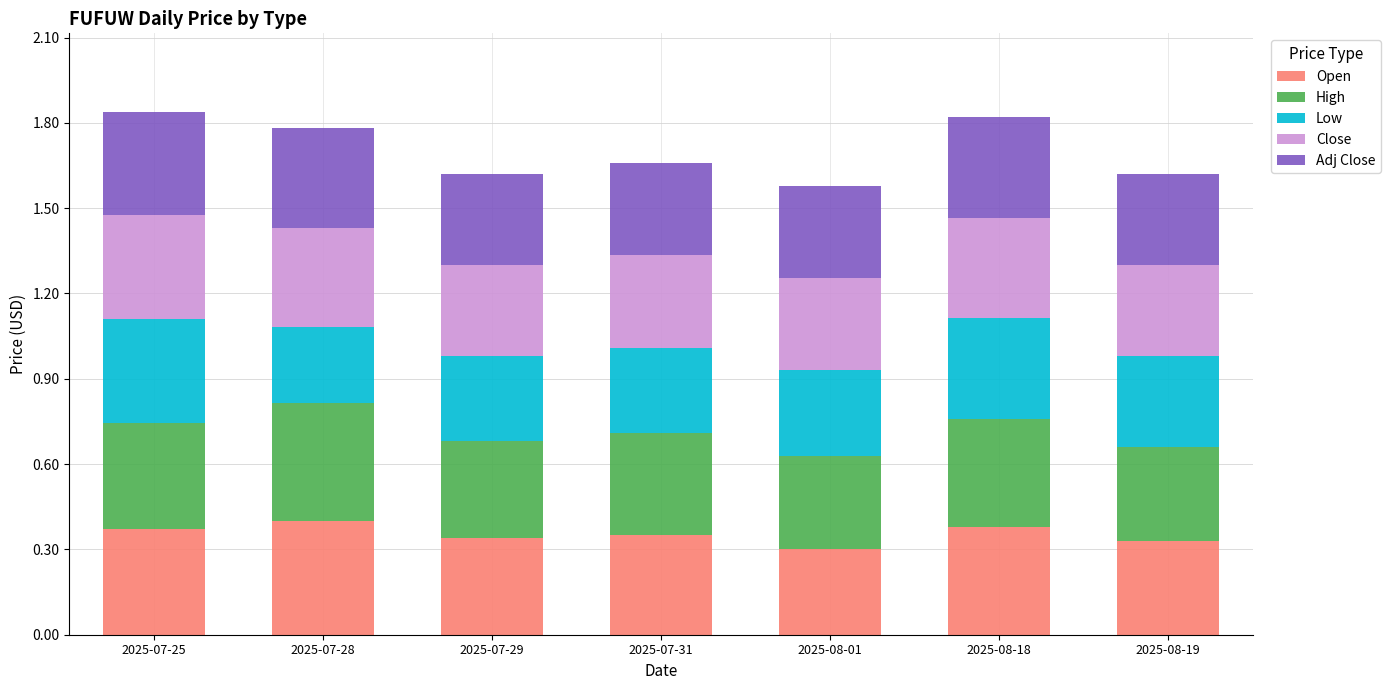

What is the total value across all series at 2025-07-25?

1.8